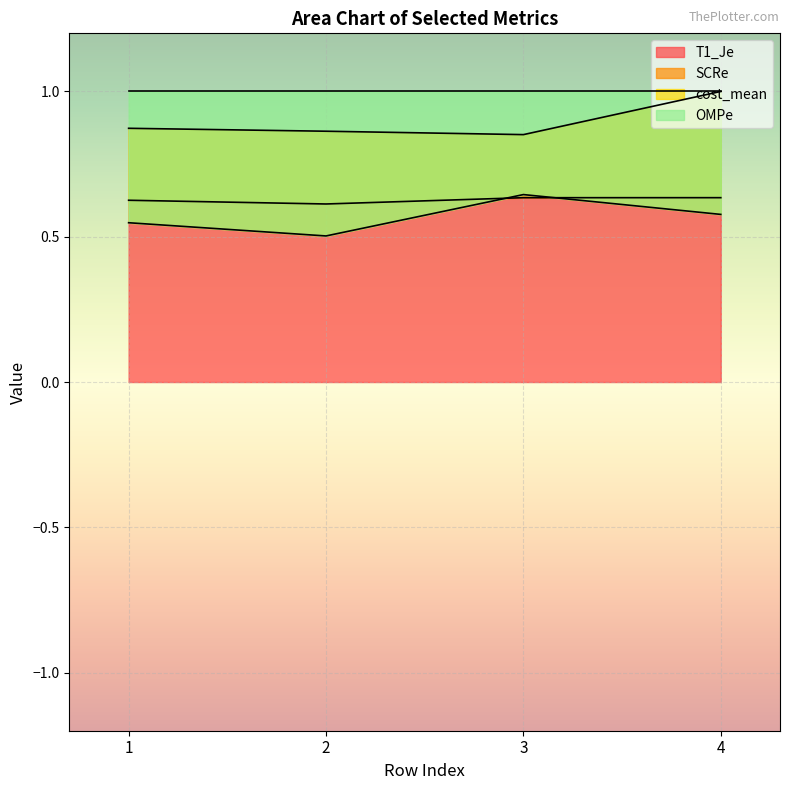

The T1_Je series shows 0.9 at 3. True or false?

False